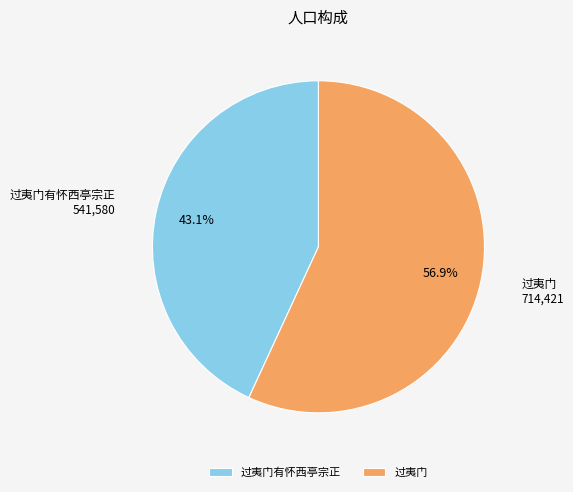

Count the number of slices in the pie.

2